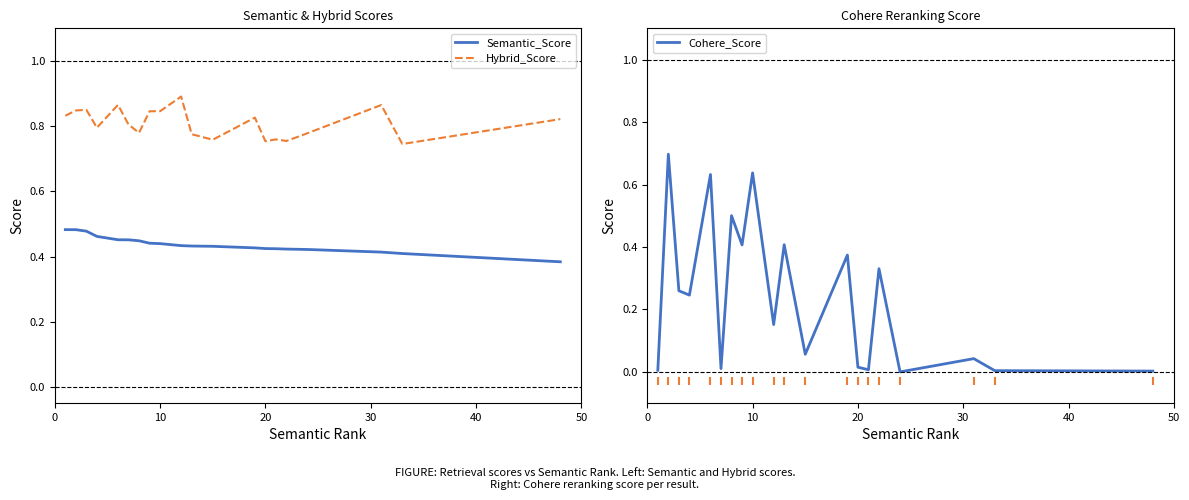

How many categories are shown in the chart?

20